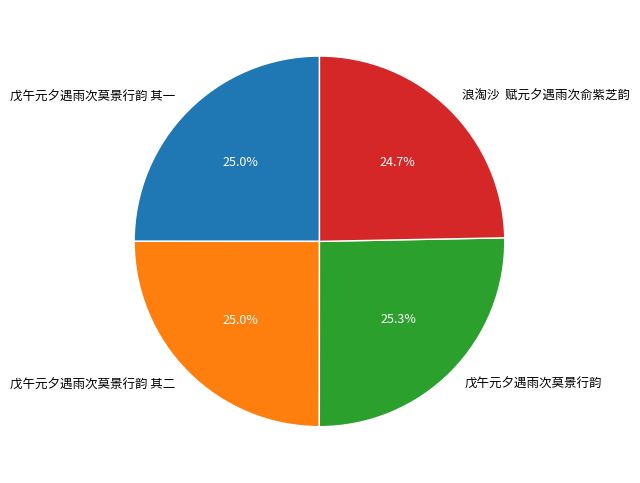

What is the ratio of the value at 戊午元夕遇雨次莫景行韵 其一 to the value at 戊午元夕遇雨次莫景行韵 其二?

1.0